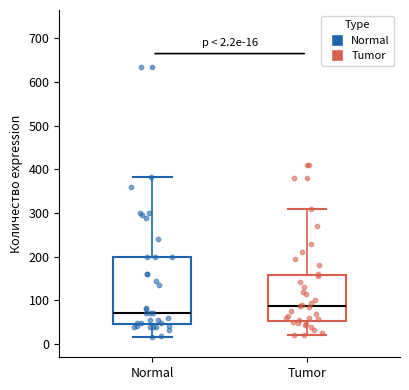

Which box is the tallest, from its lower edge to its upper edge?

Normal